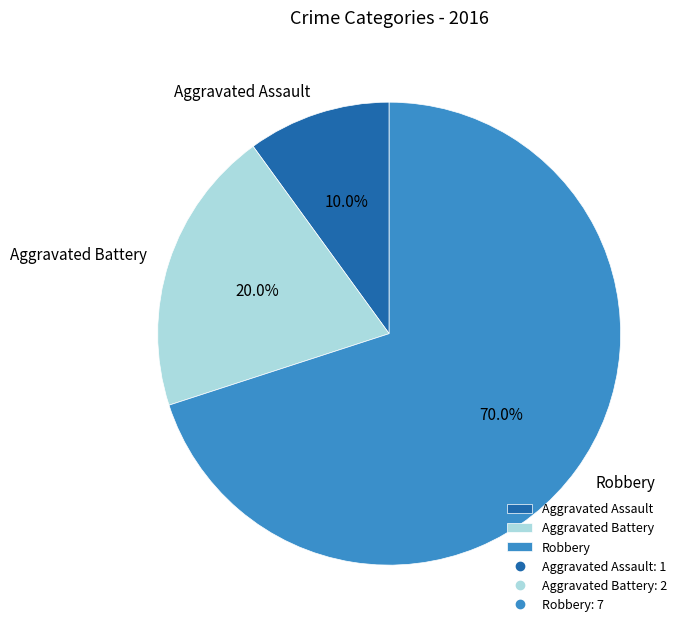

Does any single category account for the majority?

Yes